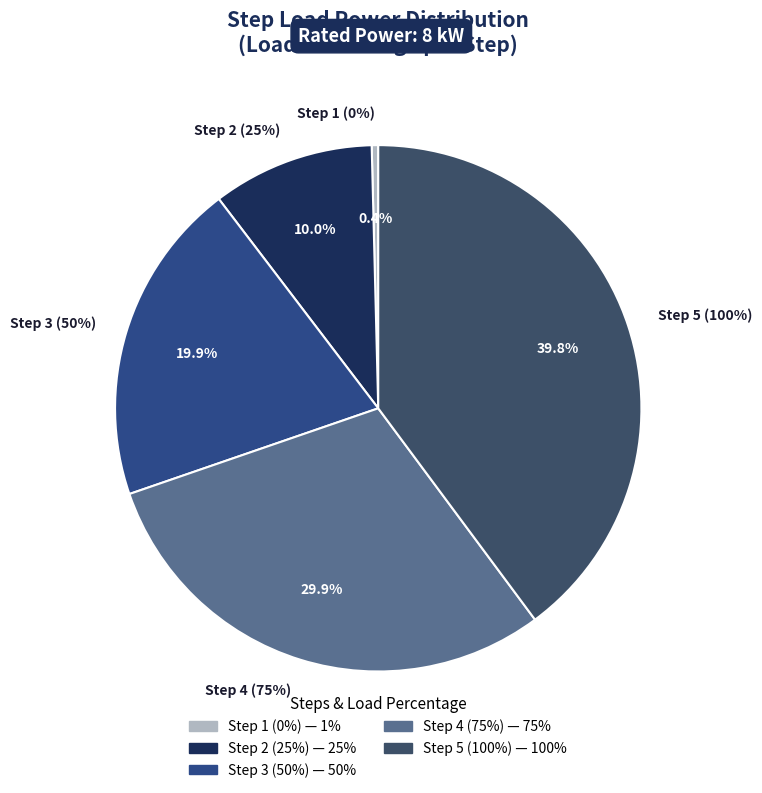

Rank the categories by value from highest to lowest.

Step 5 (100%), Step 4 (75%), Step 3 (50%), Step 2 (25%), Step 1 (0%)